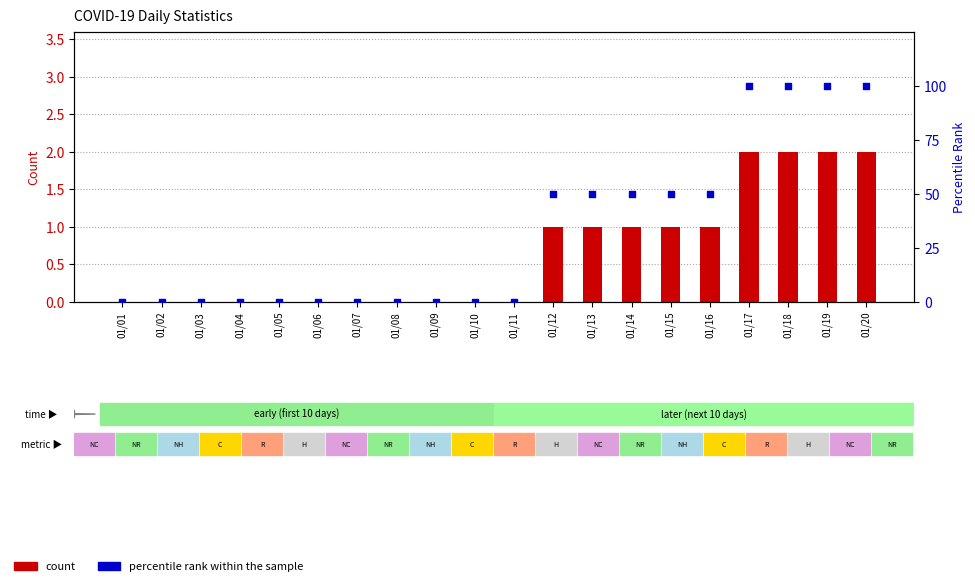

Which series has the largest total across all categories?

percentile rank within the sample